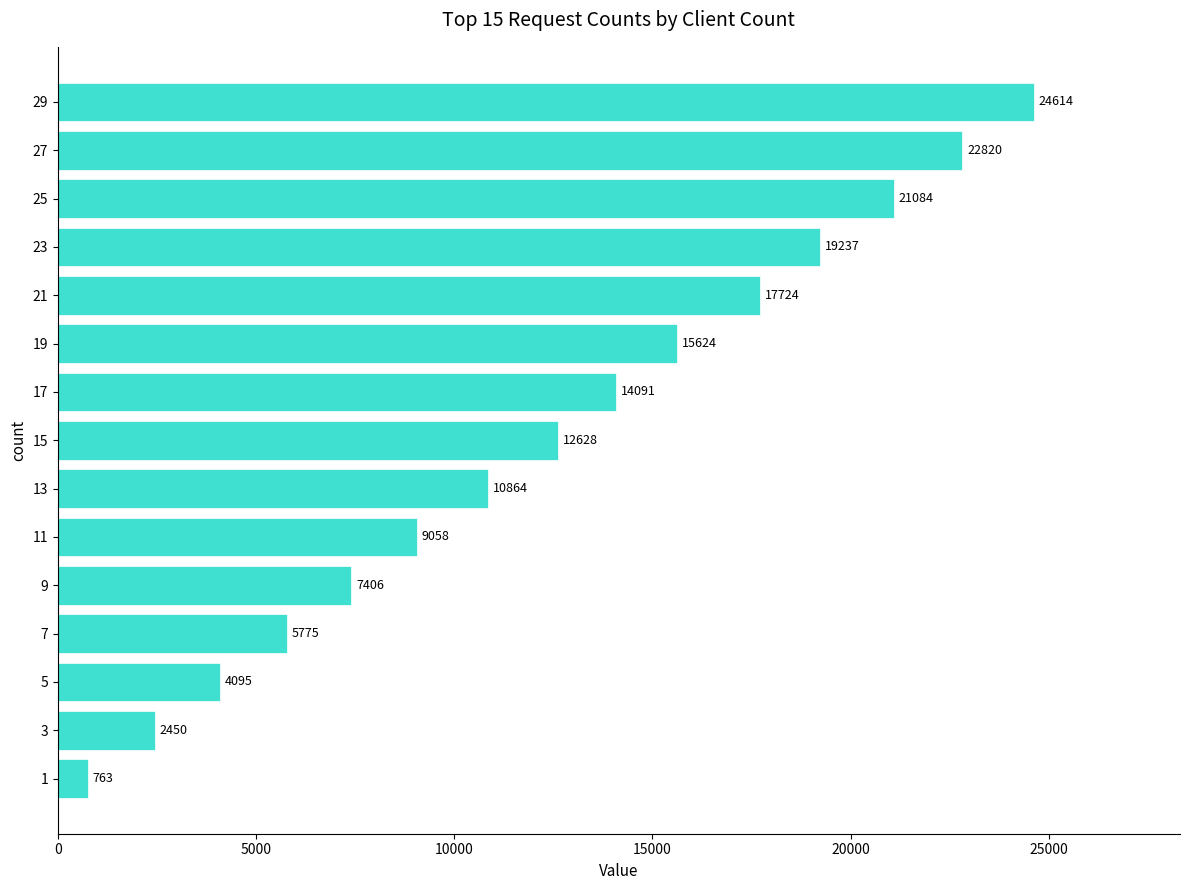

List the labels in order of value, smallest first.

1, 3, 5, 7, 9, 11, 13, 15, 17, 19, 21, 23, 25, 27, 29